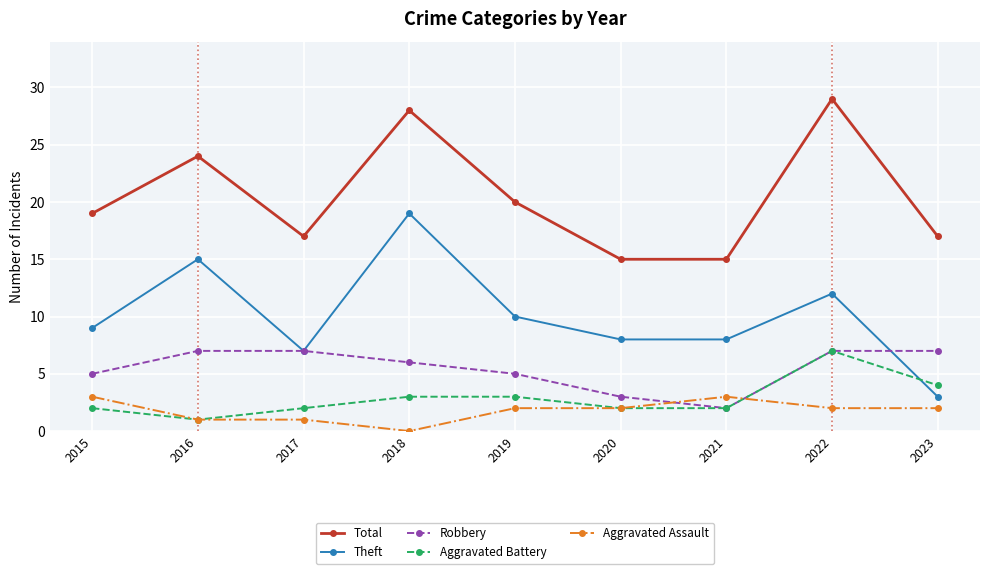

Is this an area chart (filled region under the line)?

No